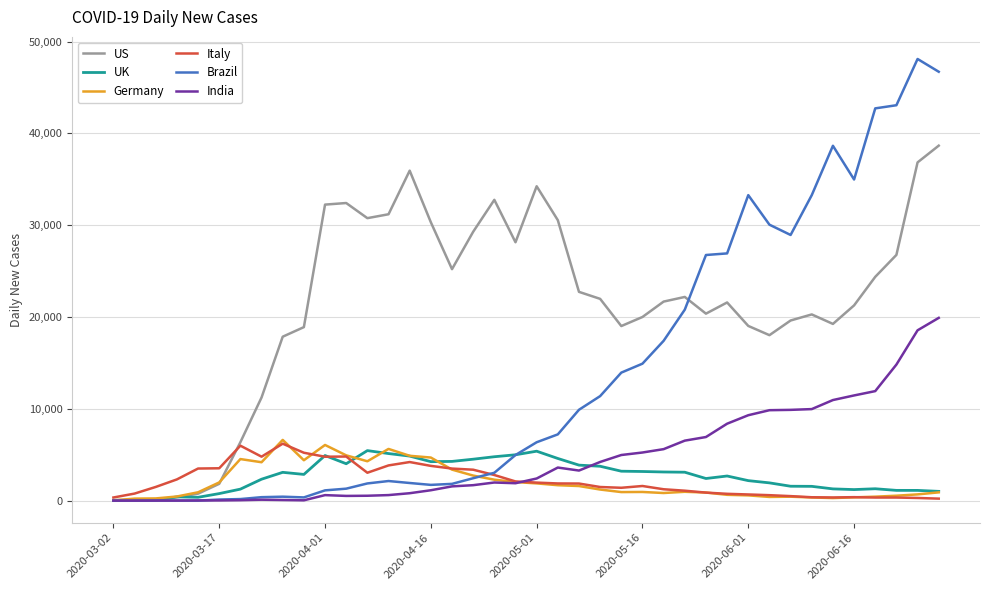

Which series has the largest range (max minus min)?

Brazil